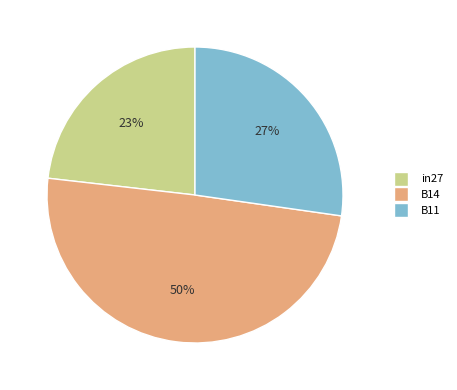

Does in27 represent more than half of the total?

No